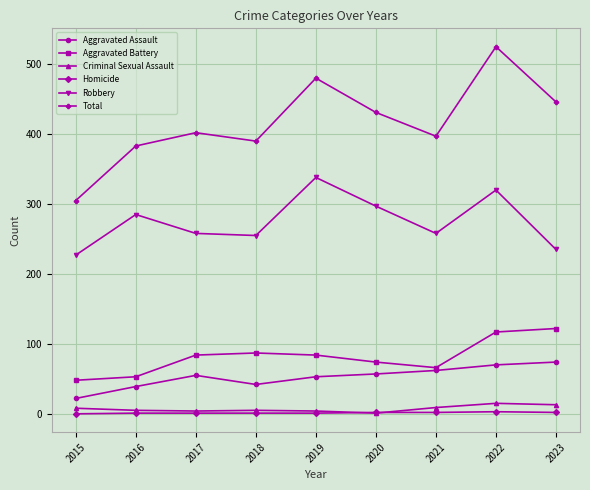

True or false: Homicide and Robbery intersect in this chart.

False